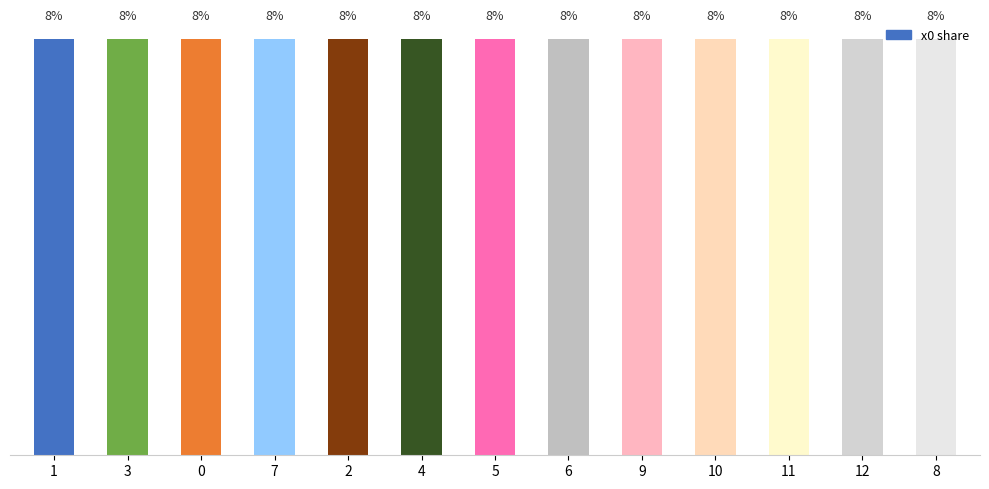

What is the smallest value displayed?

7.7